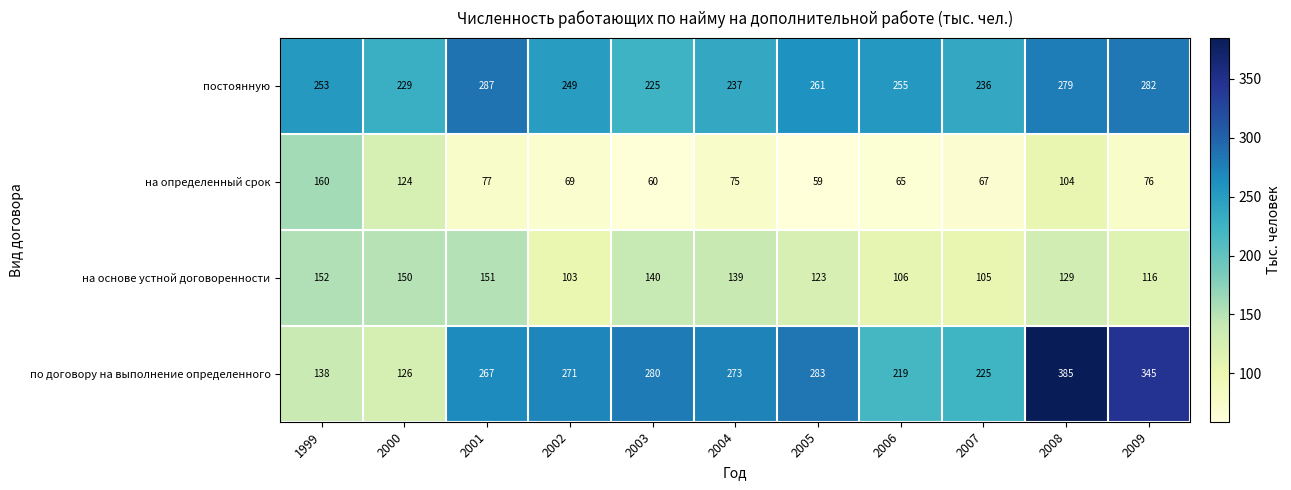

What is the total value across all series at 2004?

724